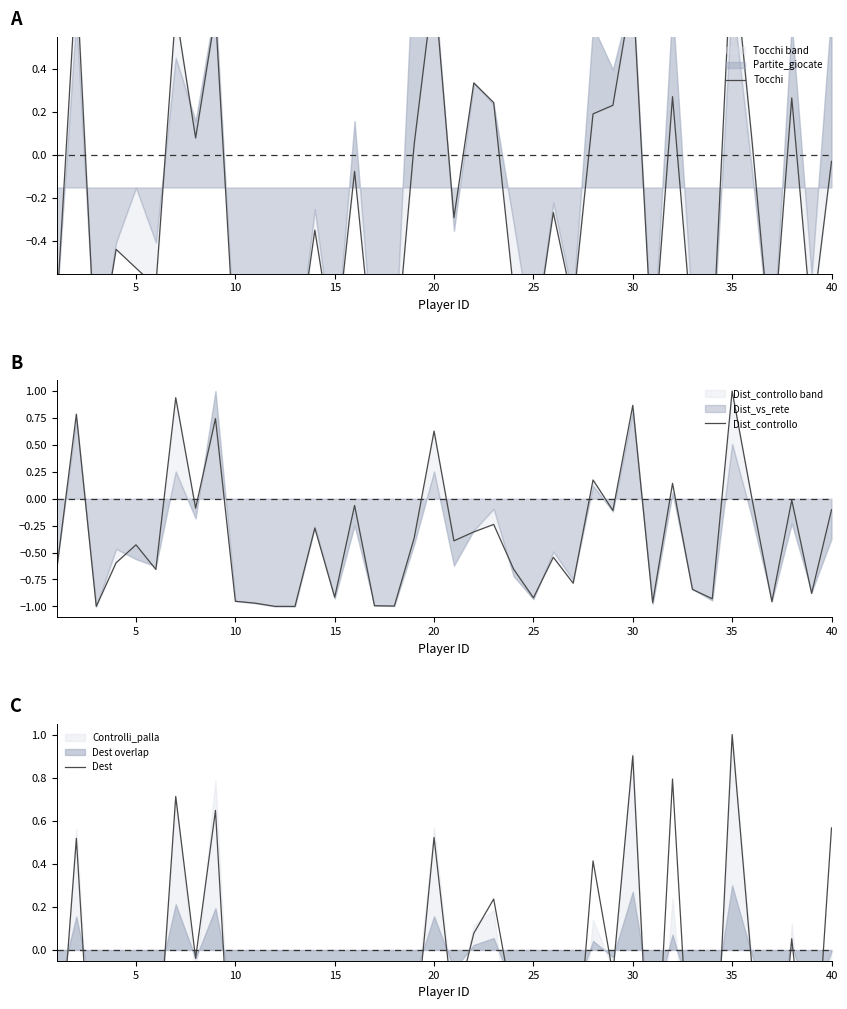

How many distinct data groups are displayed?

3